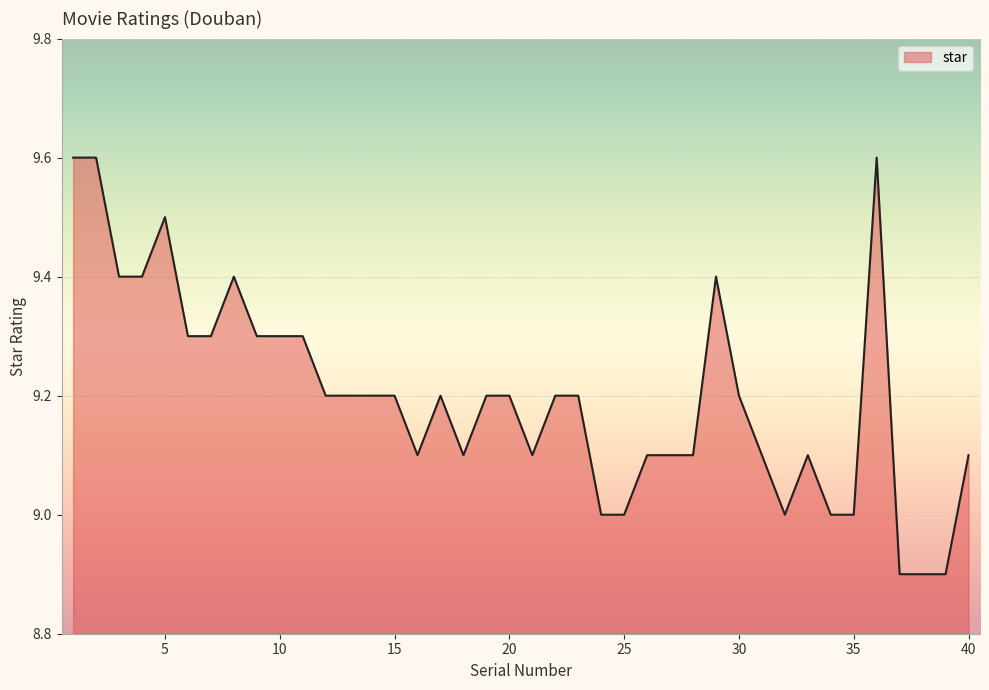

What is the minimum value shown in the chart?

8.9